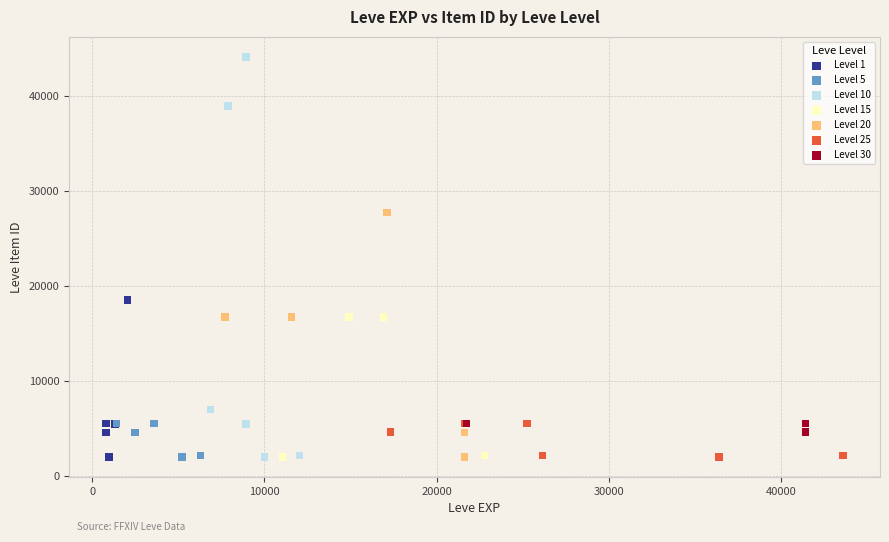

Which series has the widest spread of Y values?

Level 10